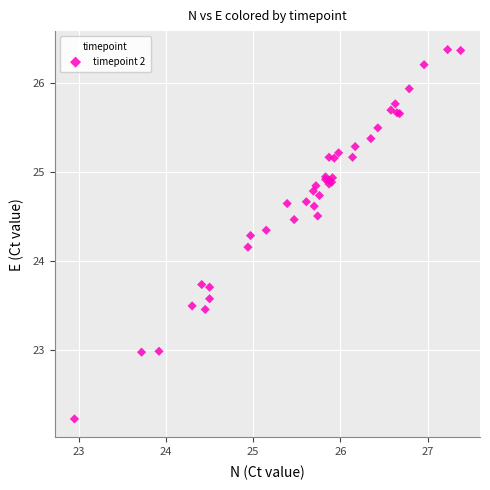

What Y value in the scatter plot is closest to 24?

24.2